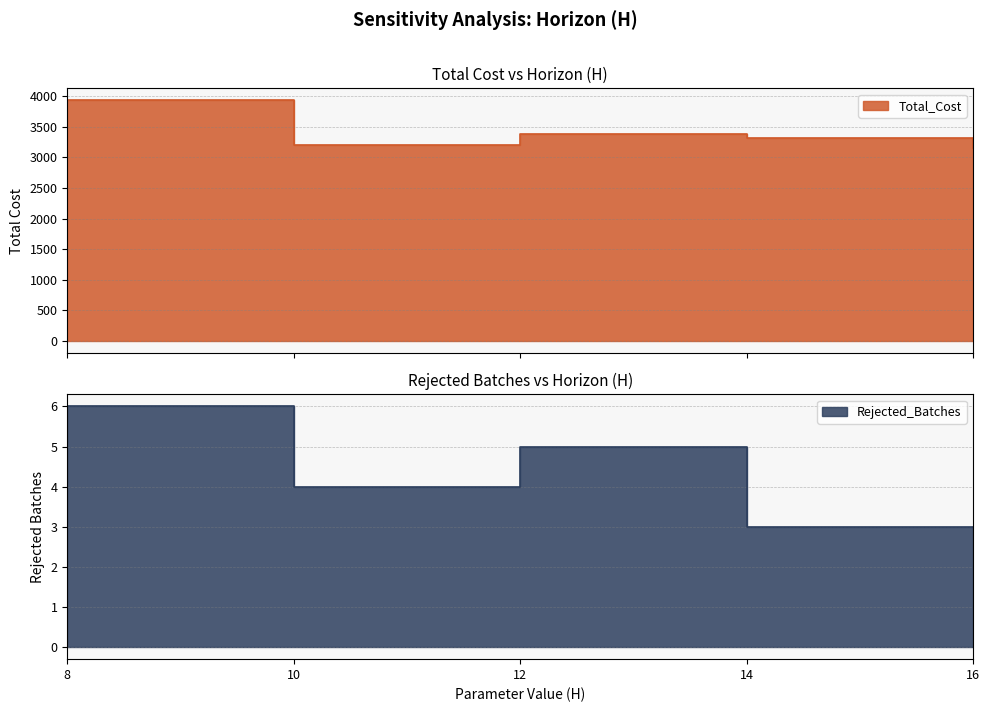

Which series has the largest total across all categories?

Total_Cost